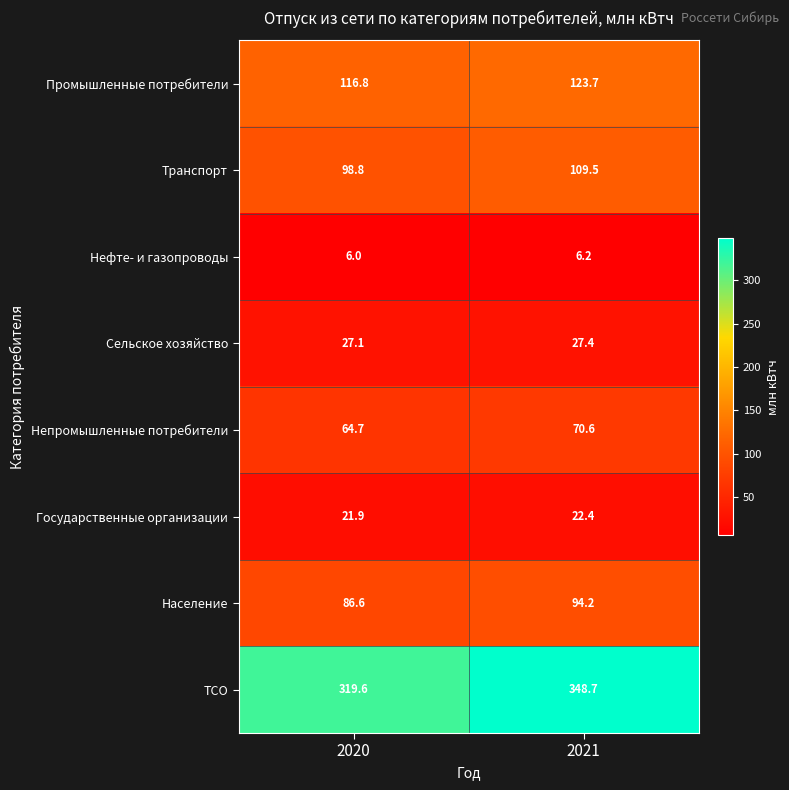

Reading left to right, extract all data points from this chart.

Промышленные потребители: 116.8	123.7
Транспорт: 98.8	109.5
Нефте- и газопроводы: 6.0	6.2
Сельское хозяйство: 27.1	27.4
Непромышленные потребители: 64.7	70.6
Государственные организации: 21.9	22.4
Население: 86.6	94.2
ТСО: 319.6	348.7